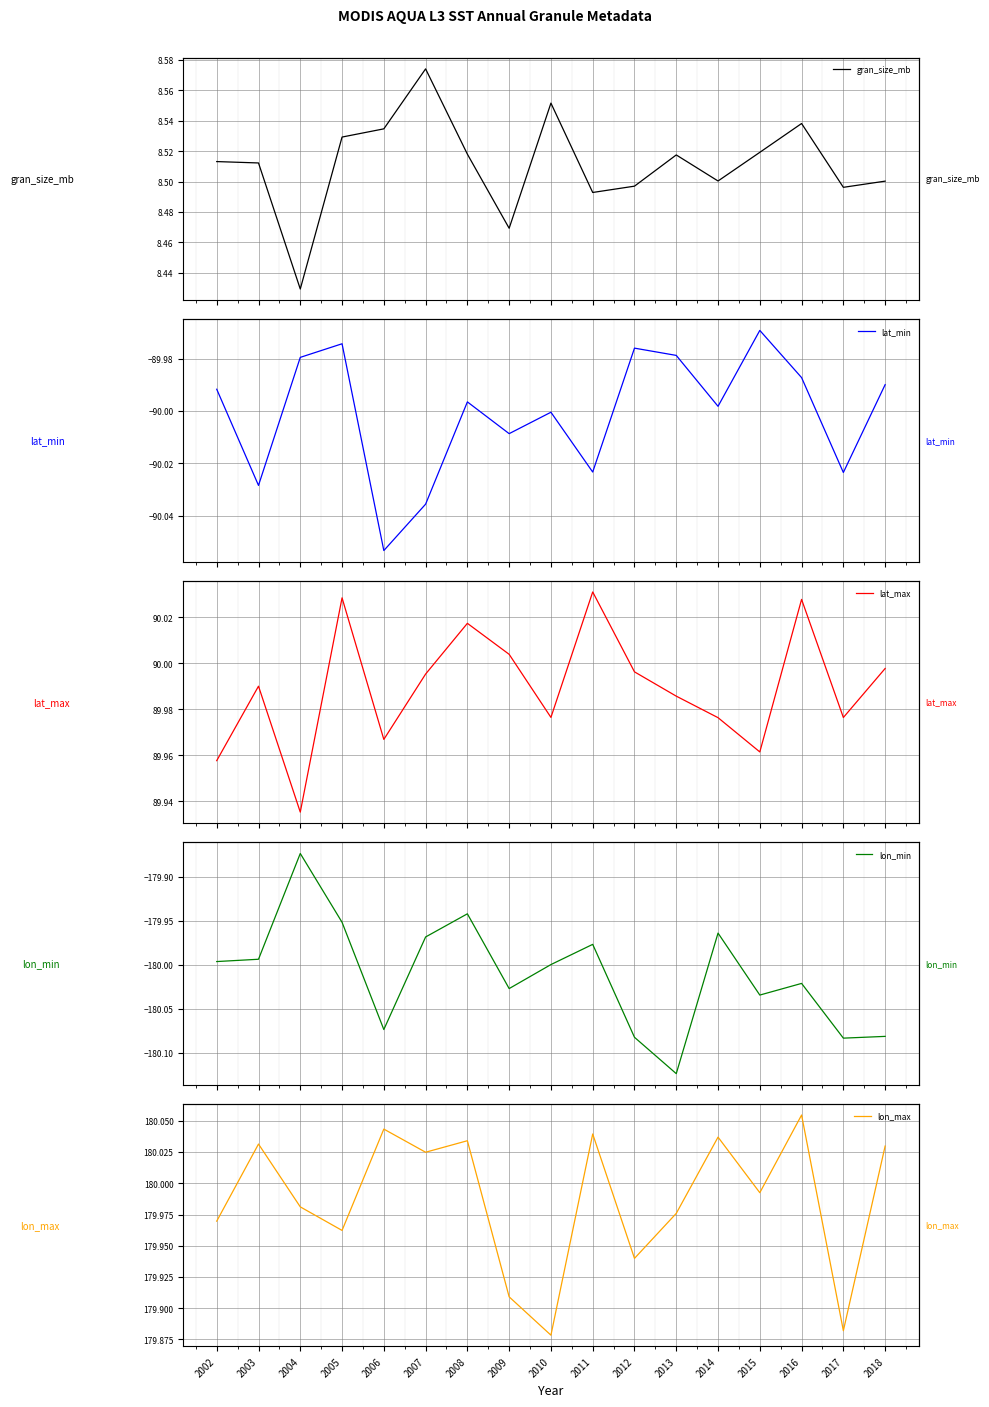

True or false: lon_min has more than 2 points higher than both neighbors.

True